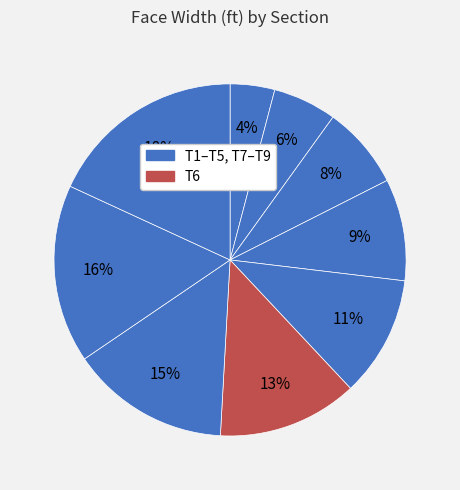

How many segments does this pie chart have?

9